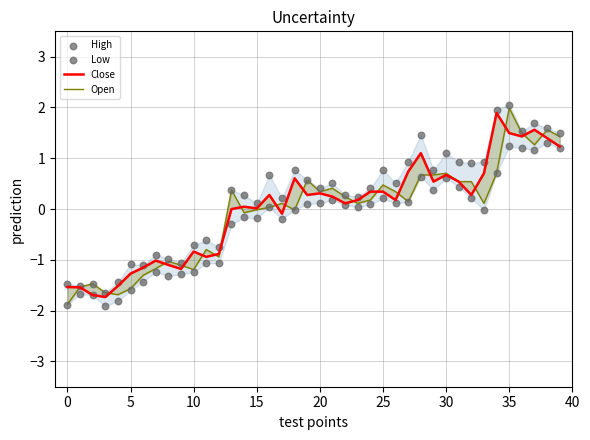

What are all the series names shown in the legend?

Close, Open, High, Low